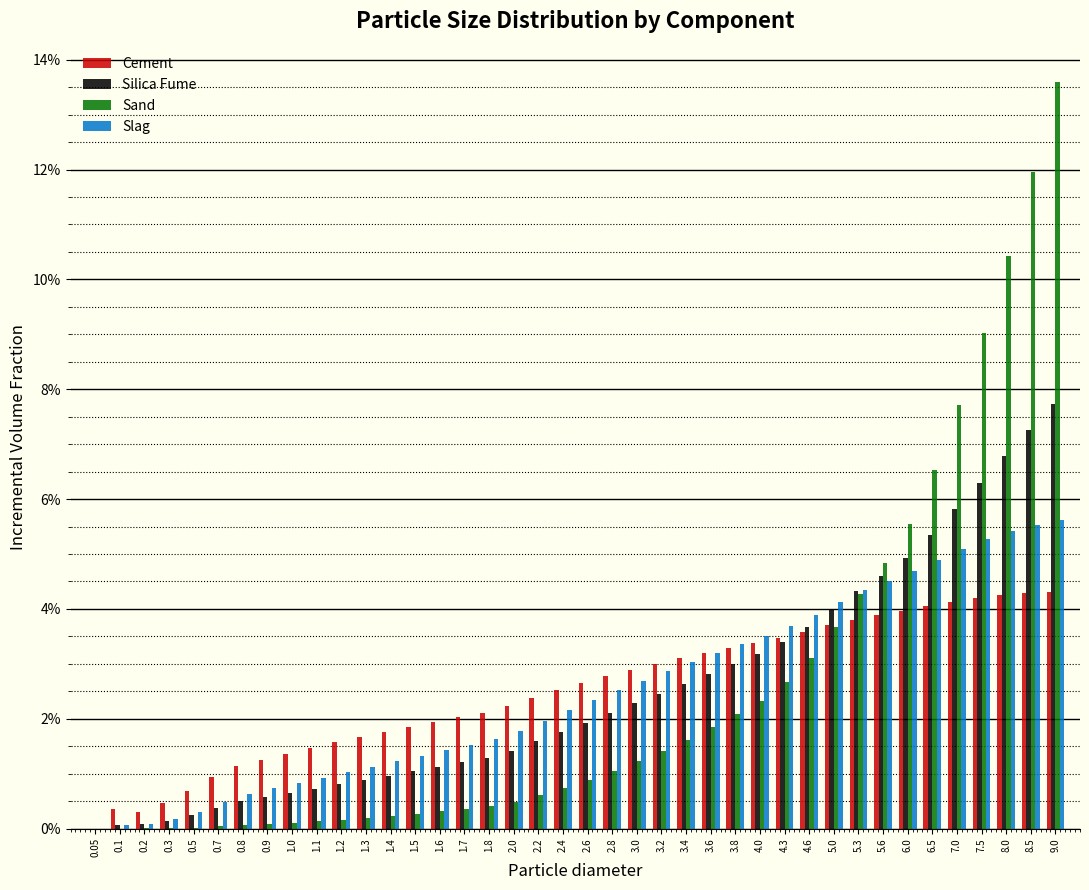

Between 1.1 and 3.6, which series saw the biggest shift?

Slag